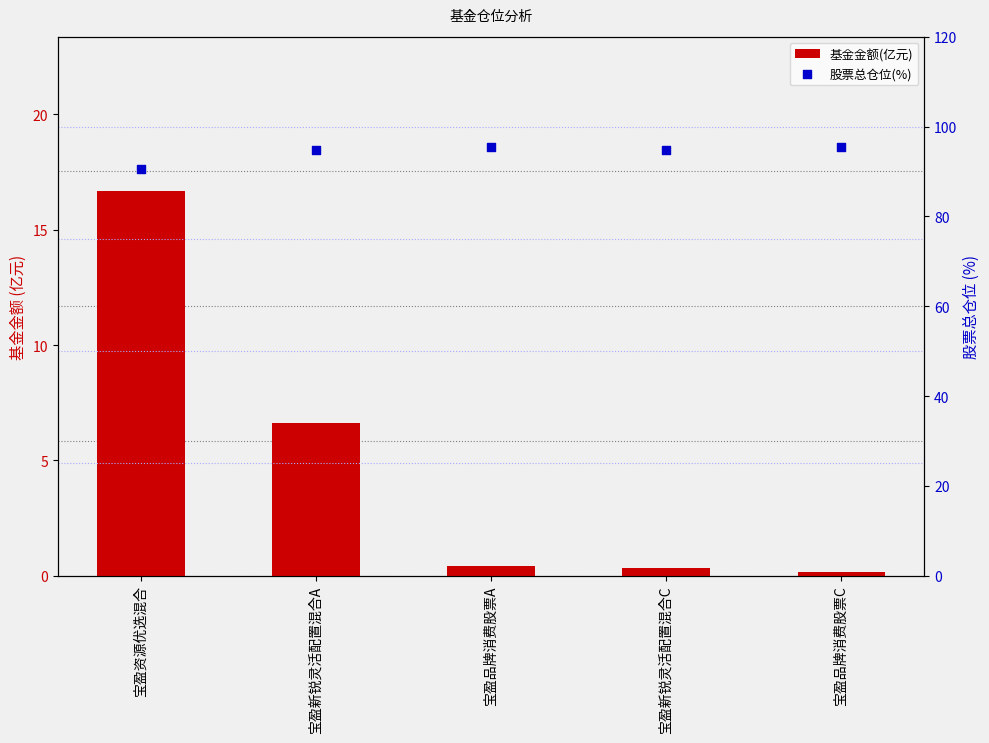

What is the total value across all series at 宝盈品牌消费股票C?

95.5